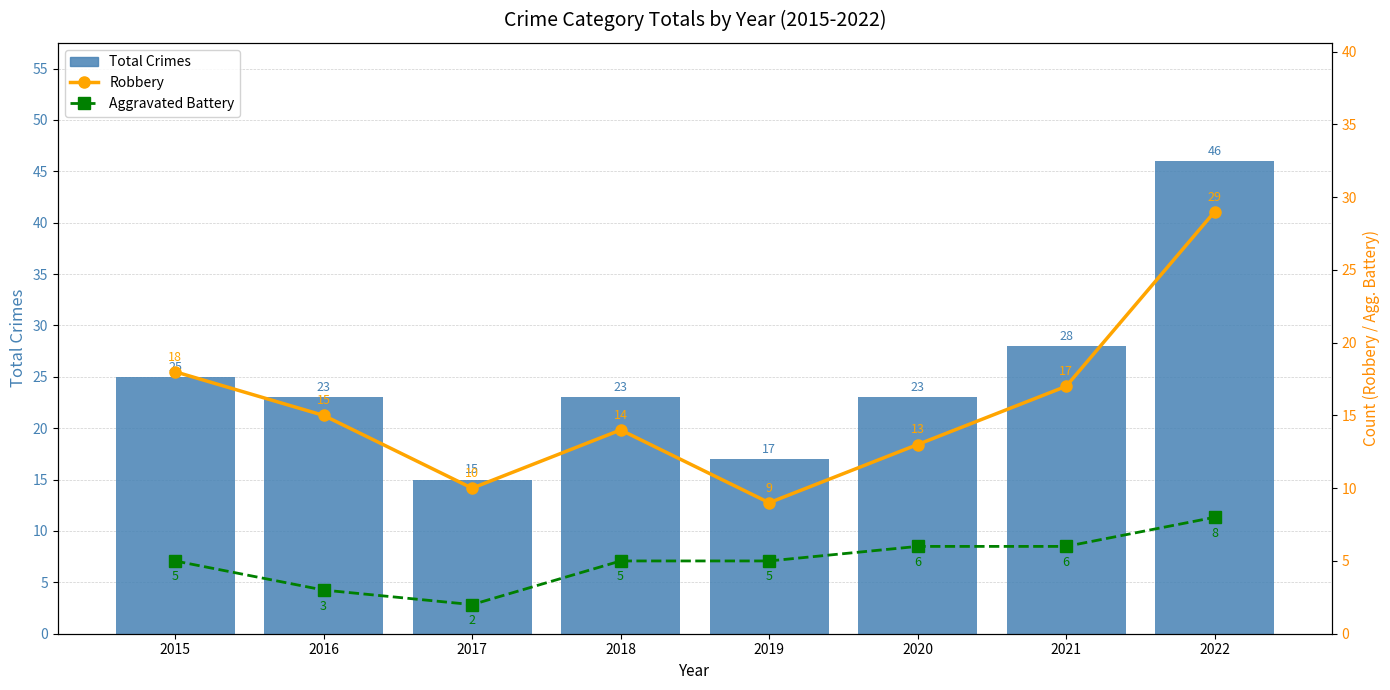

What is the value of the Robbery bar at the 2nd from the left?

15